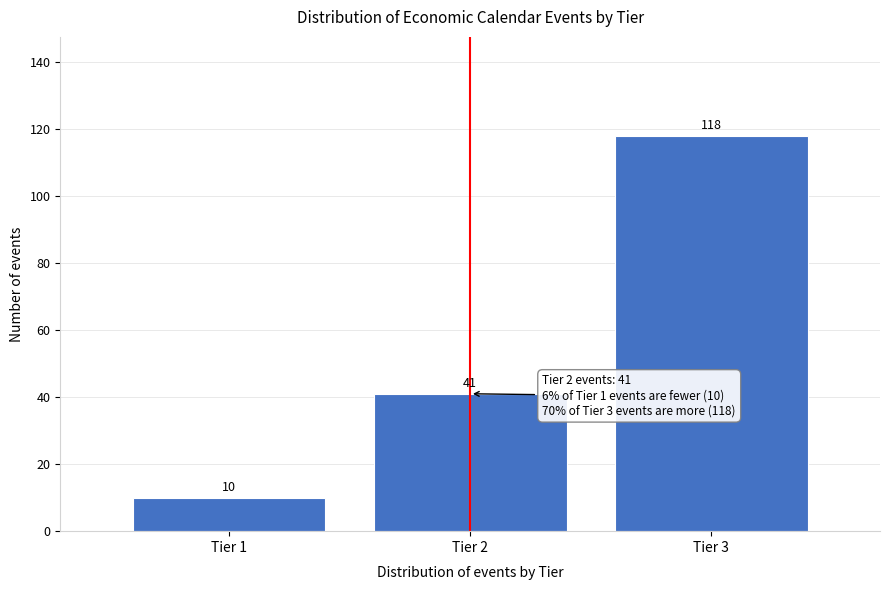

Reading left to right, list all the values displayed in this chart.

10	41	118